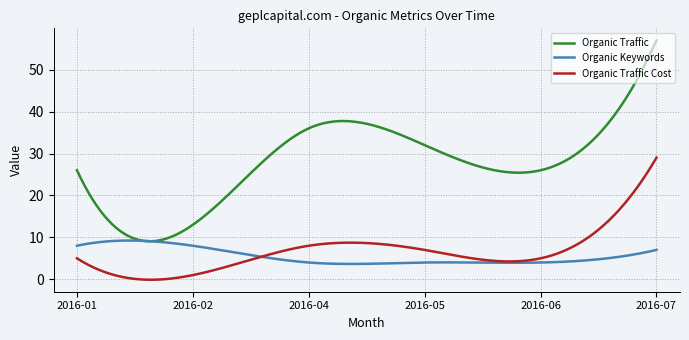

How many lines are shown in the chart?

3